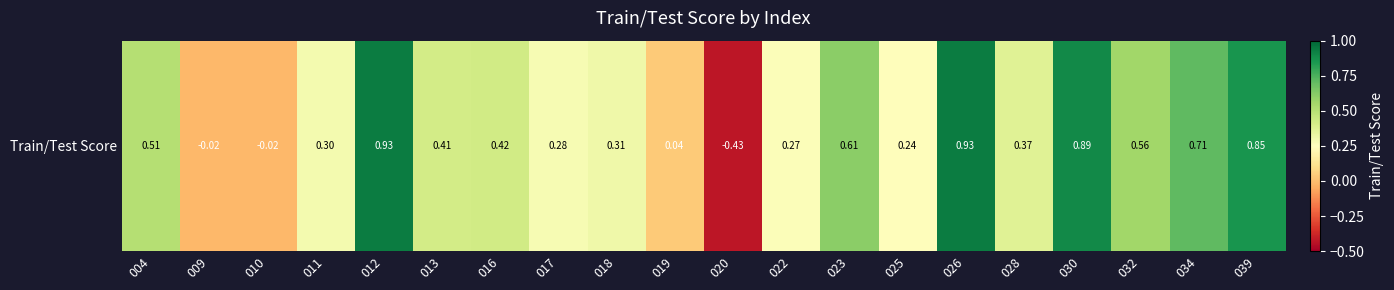

True or false: the data shows 0.9 at 012.

True